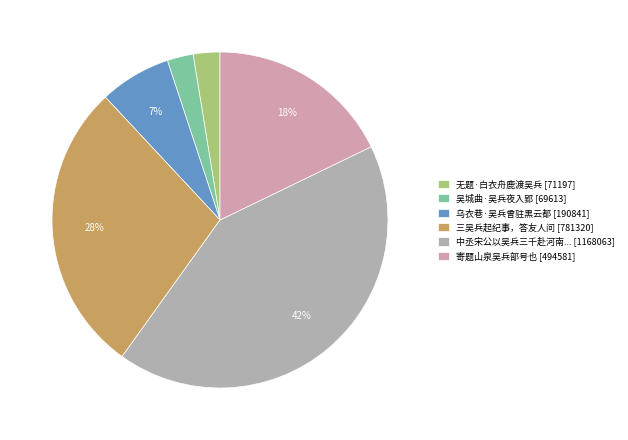

How many slices are in this pie chart?

6